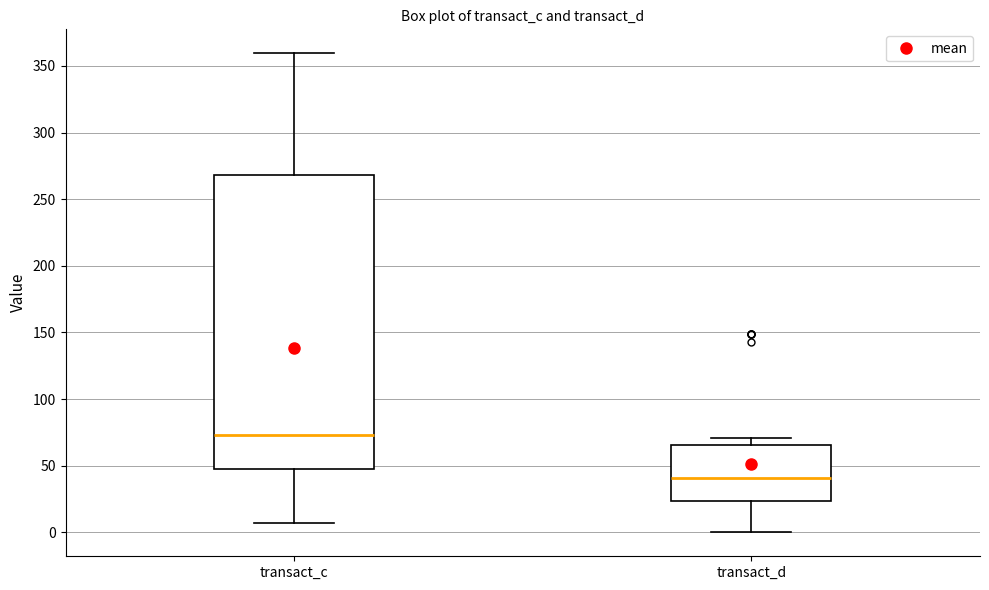

Reading left to right, transcribe this box plot: for each box, give where its median line is, the range the box spans, and where its two whiskers end, as read against the y-axis. The values are not printed on the chart, so give them approximately, as read against the axis.

transact_c: median 75, box 45 to 270, whiskers 5 to 360
transact_d: median 40, box 25 to 65, whiskers 0 to 70